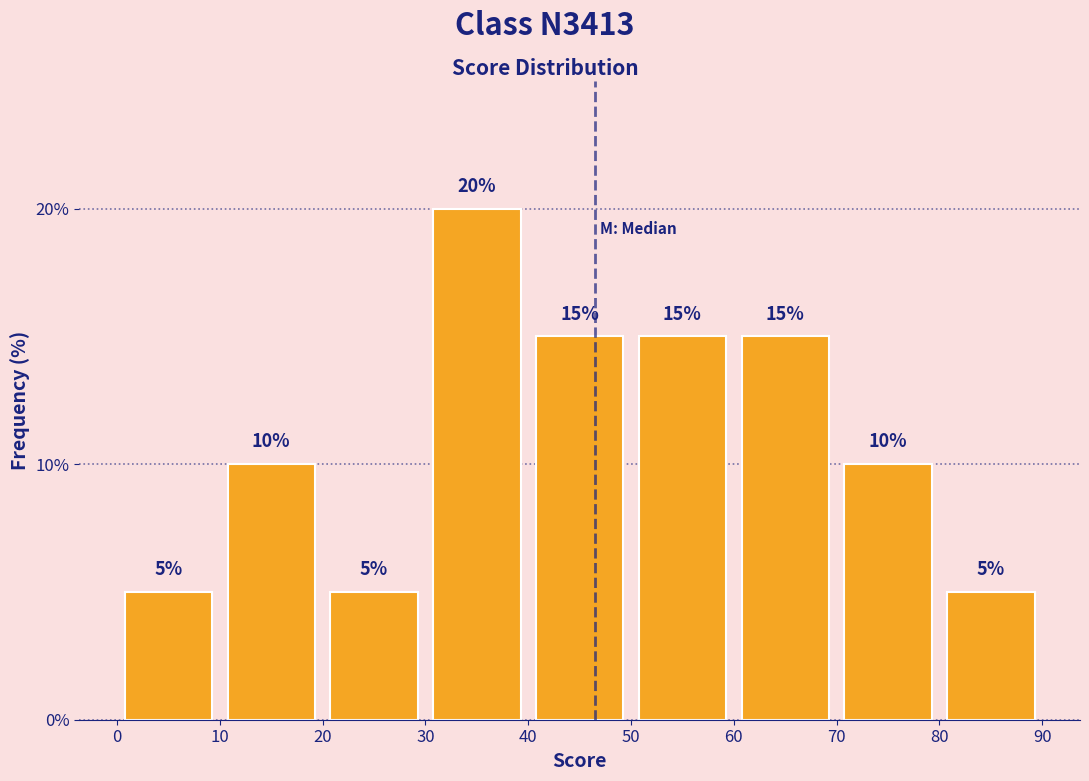

Reading left to right, transcribe this chart: for each bar, give the range it covers on the x-axis and its height.

0 to 10: 5
10 to 20: 10
20 to 30: 5
30 to 40: 20
40 to 50: 15
50 to 60: 15
60 to 70: 15
70 to 80: 10
80 to 90: 5